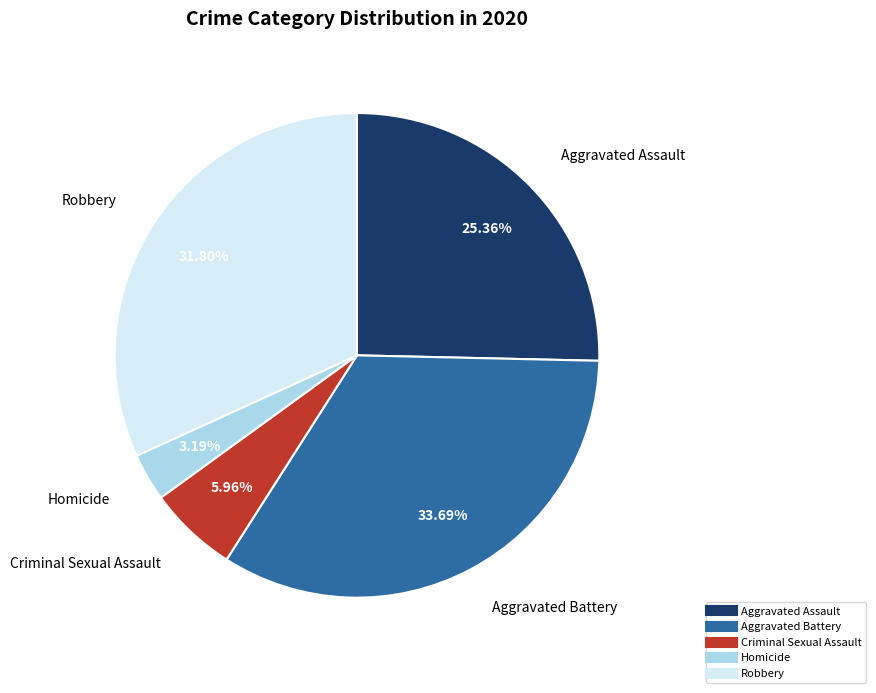

Count the number of slices in the pie.

5